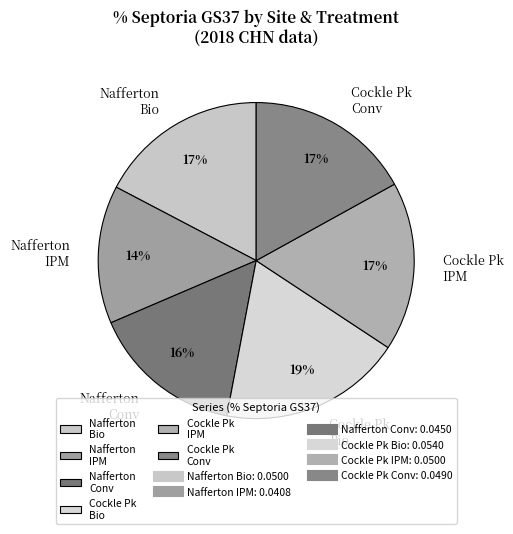

The Cockle Pk Bio slice represents 19% of the pie. True or false?

True